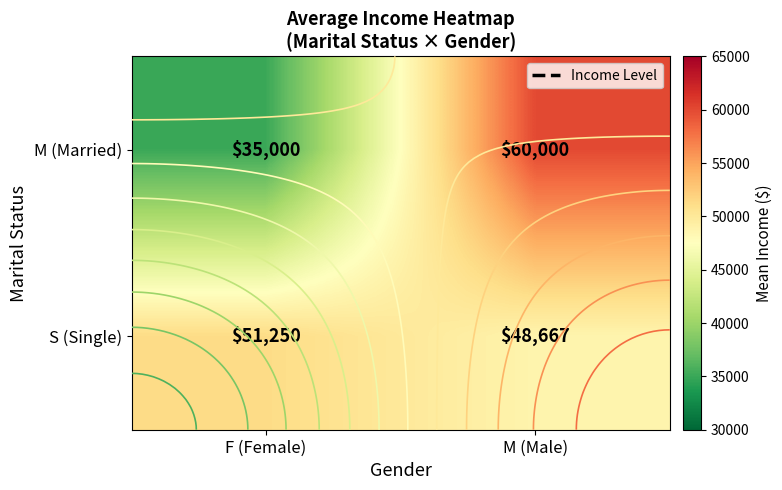

What is the difference between the S (Single) values at F (Female) and M (Male)?

2583